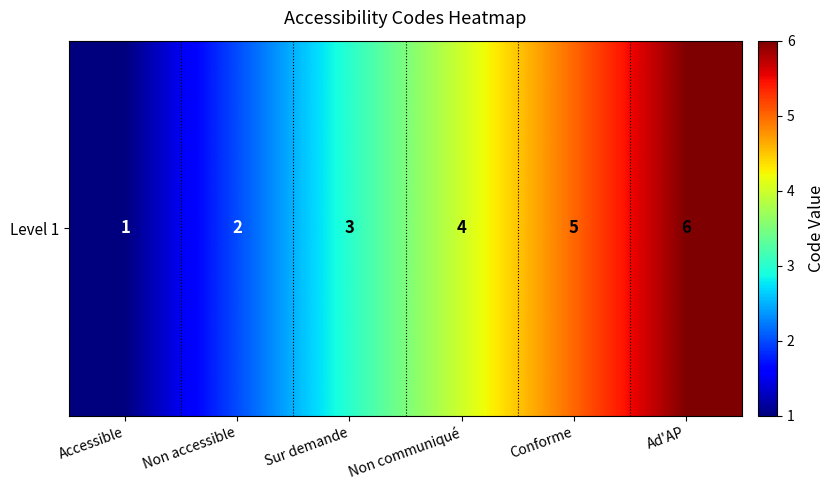

Rank the categories by value from highest to lowest.

Ad'AP, Conforme, Non communiqué, Sur demande, Non accessible, Accessible